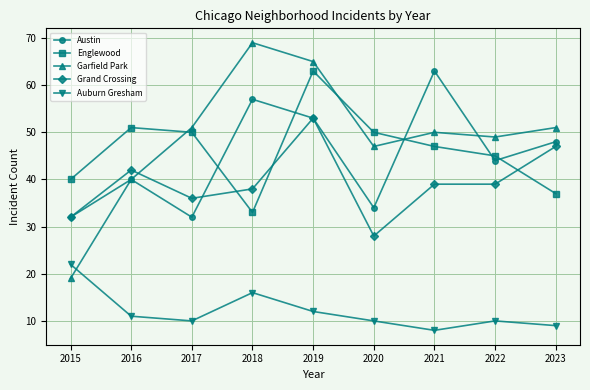

What is the value of the Auburn Gresham point at the 6th from the left?

10